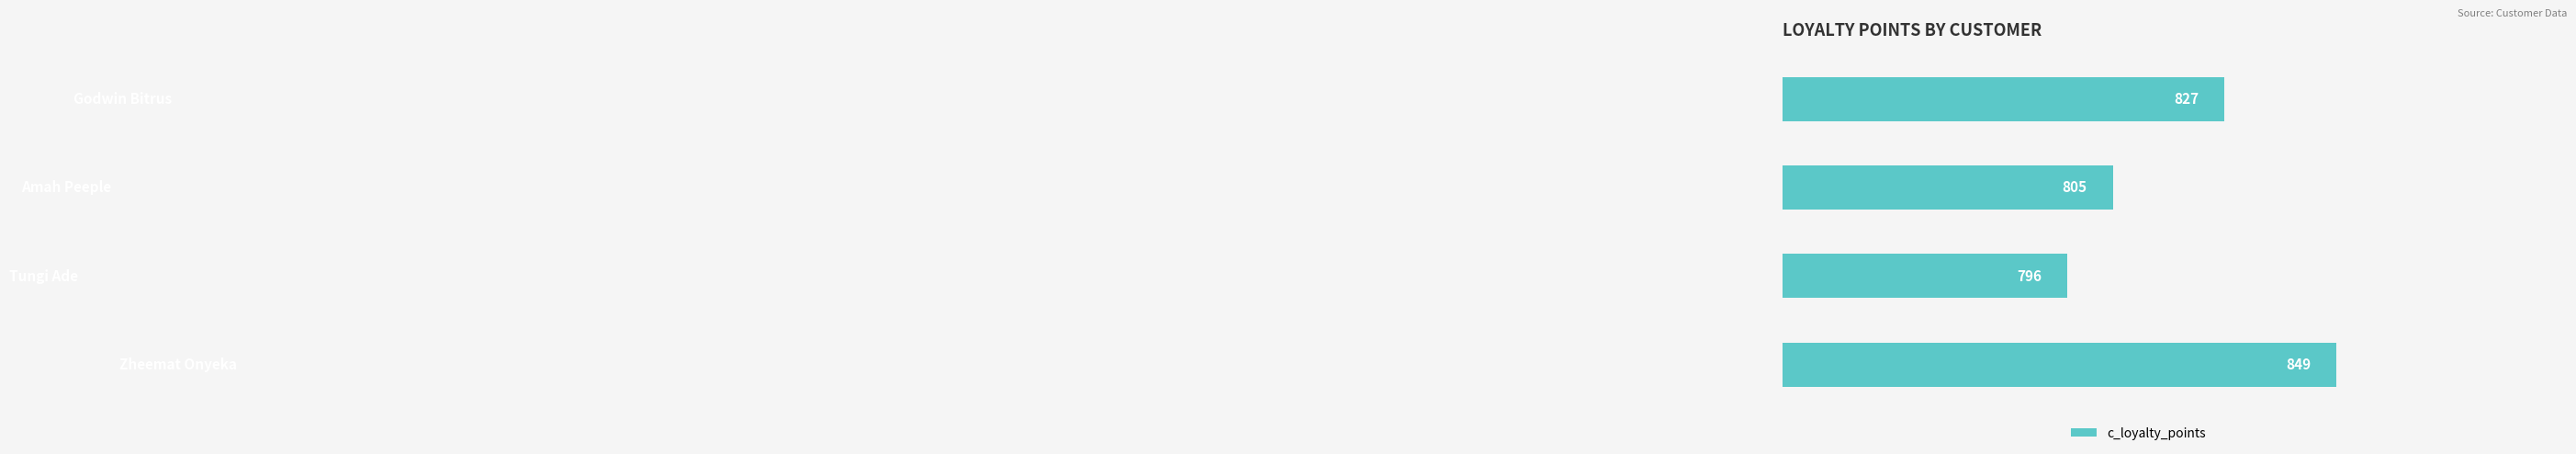

How many values are between 805 and 849?

3